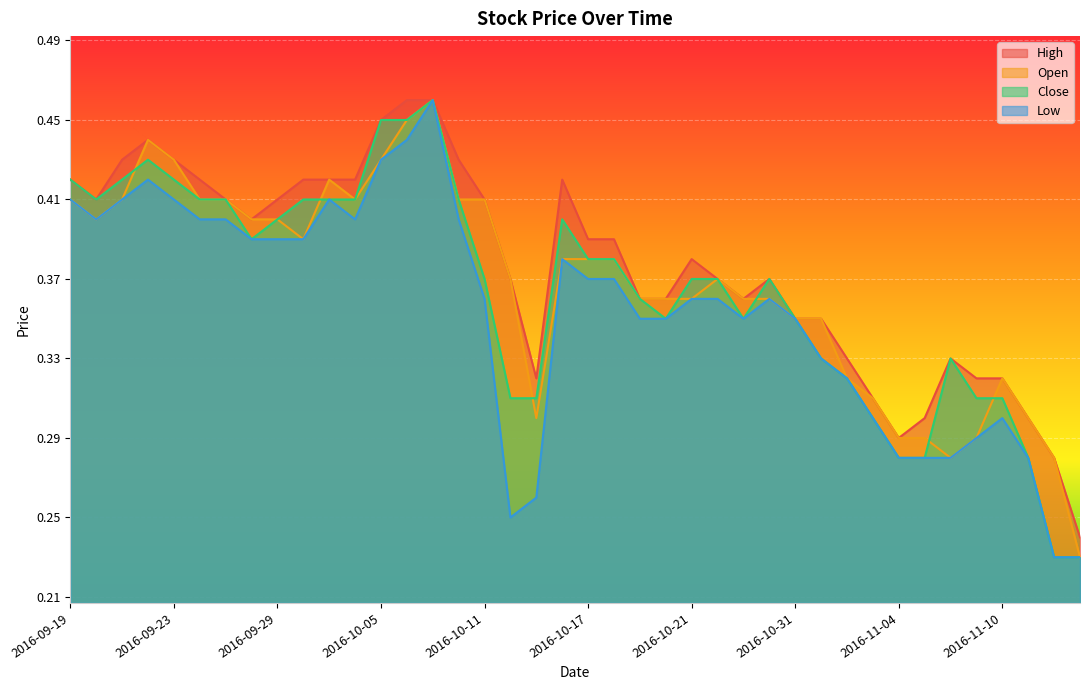

True or false: High and Open intersect in this chart.

False